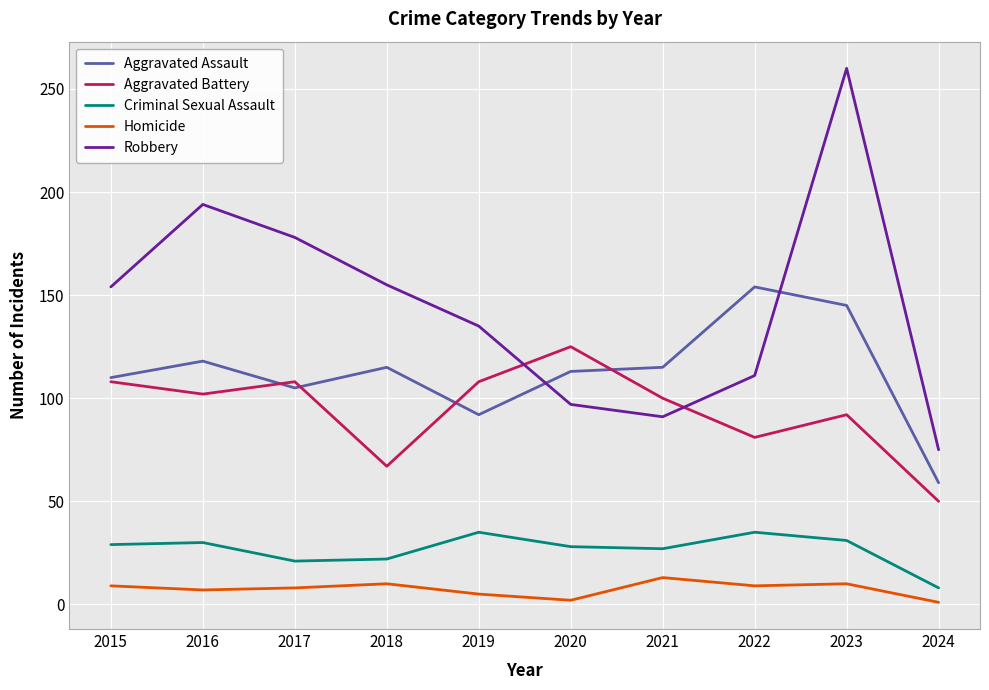

Which series changed the most between 2017 and 2019?

Robbery